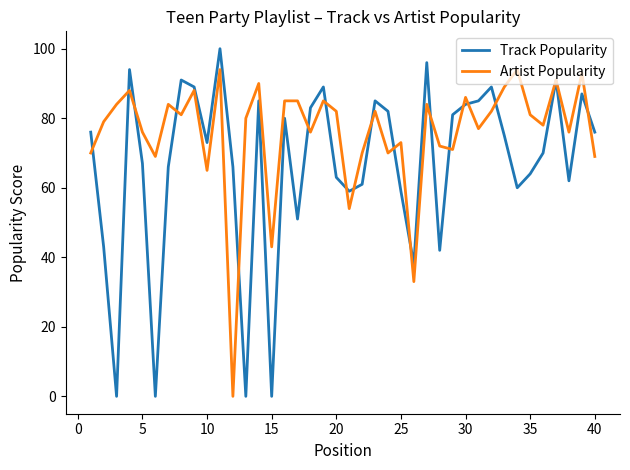

What is the highest value of the Artist Popularity series?

94